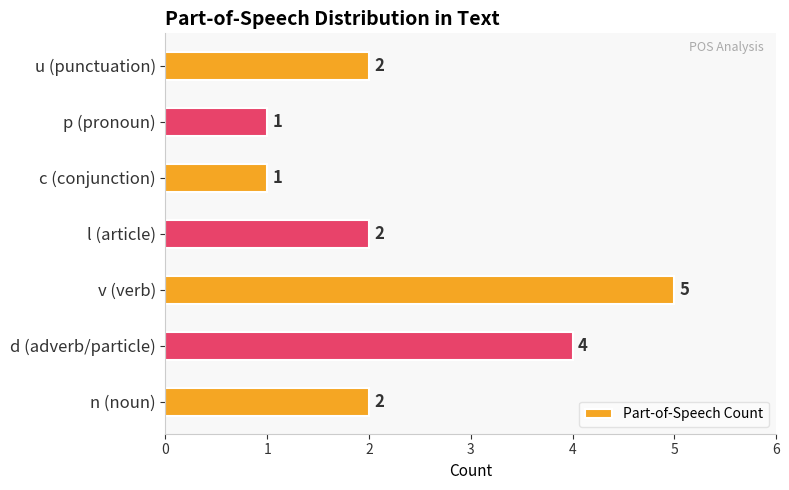

The chart shows a value of 8 at v (verb). True or false?

False